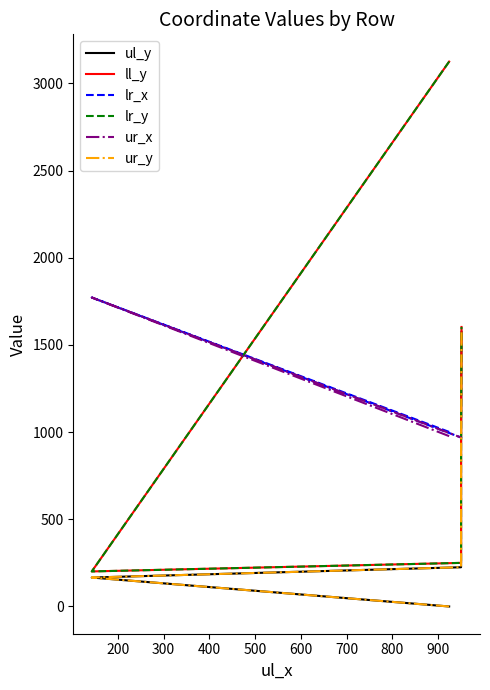

What are all the series names shown in the legend?

ul_y, ll_y, lr_x, lr_y, ur_x, ur_y